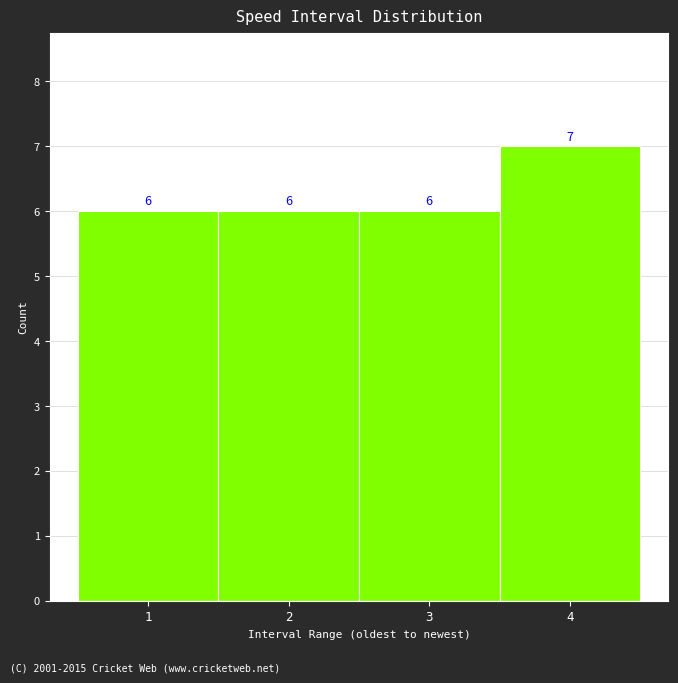

Reading left to right, transcribe all the data shown in this chart.

1=6	2=6	3=6	4=7